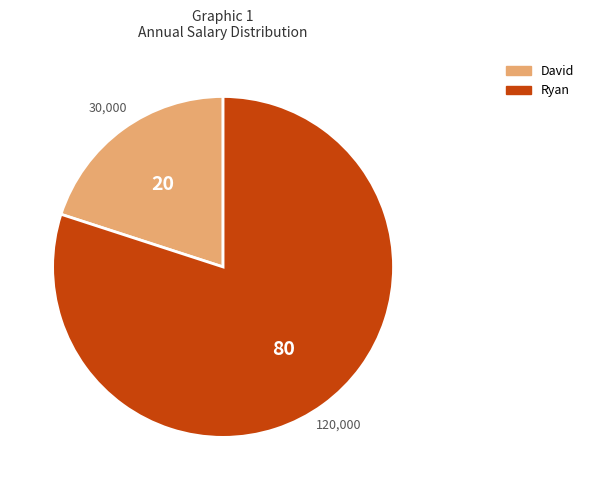

Between Ryan and David, which is larger?

Ryan